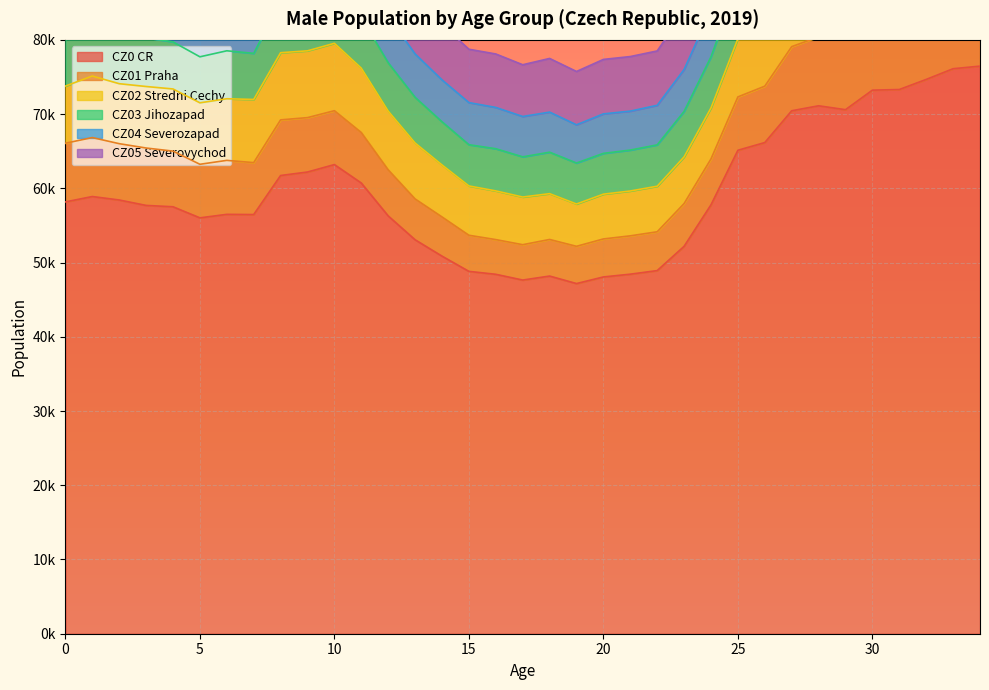

Reading left to right, extract all data points from this chart.

CZ0 CR: 58167	58892	58427	57696	57513	56020	56492	56465	61724	62194	63197	60711	56282	53067	50863	48812	48416	47641	48180	47169	48060	48433	48915	52186	57778	65126	66163	70445	71115	70591	73223	73308	74668	76110	76460
CZ01 Praha: 7907	7942	7586	7732	7497	7216	7272	6995	7495	7328	7258	6802	6210	5501	5280	4864	4675	4763	4929	5017	5120	5164	5230	5760	6182	7186	7596	8639	9290	9609	10339	10660	11061	11210	11365
CZ02 Stredni Cechy: 7699	8292	8080	8287	8373	8281	8301	8509	9048	8999	9080	8669	7906	7533	7004	6643	6559	6421	6170	5700	6031	6042	6136	6287	6870	7849	7963	8391	8350	8409	8689	8639	9100	9389	9582
CZ03 Jihozapad: 6555	6611	6581	6569	6341	6198	6460	6212	6903	7149	7194	6835	6509	6154	5817	5555	5683	5415	5587	5522	5497	5512	5572	6128	6886	7565	7485	8034	8223	8023	8286	8327	8370	8412	8667
CZ04 Severozapad: 5465	5604	5671	5650	5787	5657	5602	5935	6570	6786	6981	6738	6244	5845	5641	5673	5561	5434	5399	5146	5318	5248	5327	5643	6331	7198	7079	7433	7222	7305	7522	7626	7582	7666	7697
CZ05 Severovychod: 8029	8148	8295	7993	7890	7780	7933	7865	8886	8823	9074	8865	8013	7613	7454	7186	7202	6971	7229	7184	7337	7350	7324	7825	8331	9503	9893	10128	9936	9747	10002	10097	10068	10331	10145